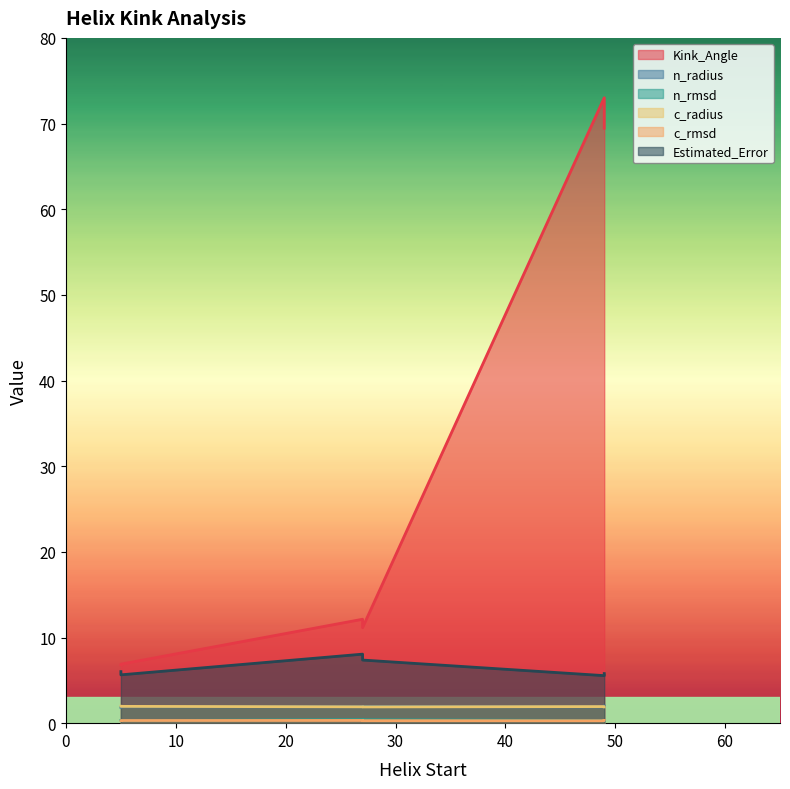

Reading left to right, extract all data points from this chart.

Kink_Angle: 6.8	12.1	73.0	6.9	11.2	69.5
n_radius: 1.9	1.9	1.9	1.9	1.9	2.0
n_rmsd: 0.3	0.4	0.3	0.3	0.4	0.3
c_radius: 2.0	1.9	1.9	2.0	1.9	1.9
c_rmsd: 0.3	0.3	0.3	0.3	0.3	0.3
Estimated_Error: 6.0	8.1	5.5	5.6	7.4	5.8